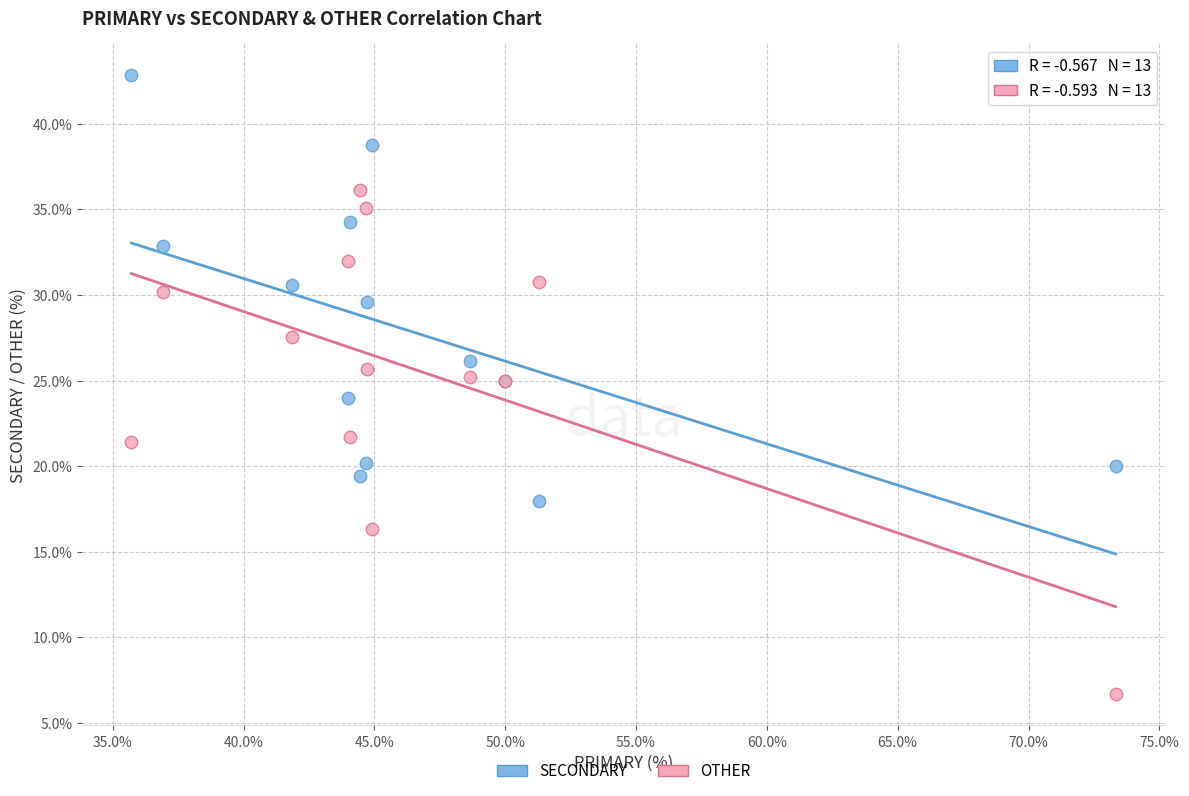

Which series contains the highest Y value?

SECONDARY